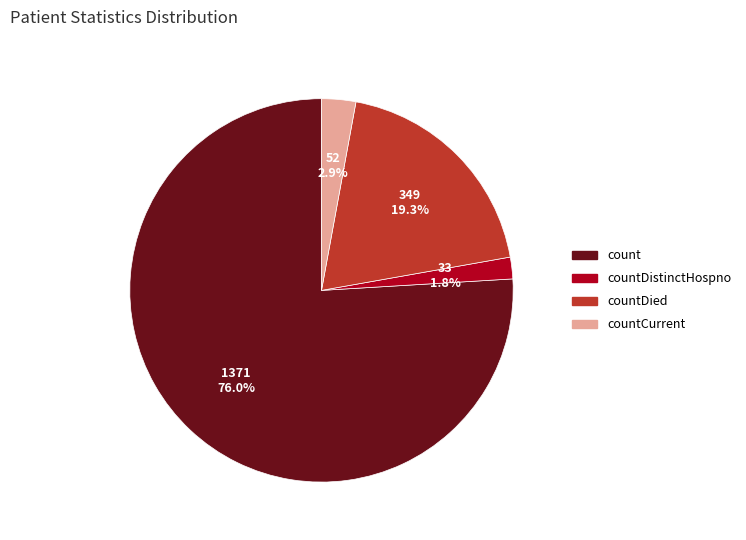

Is there a majority slice in this chart?

Yes